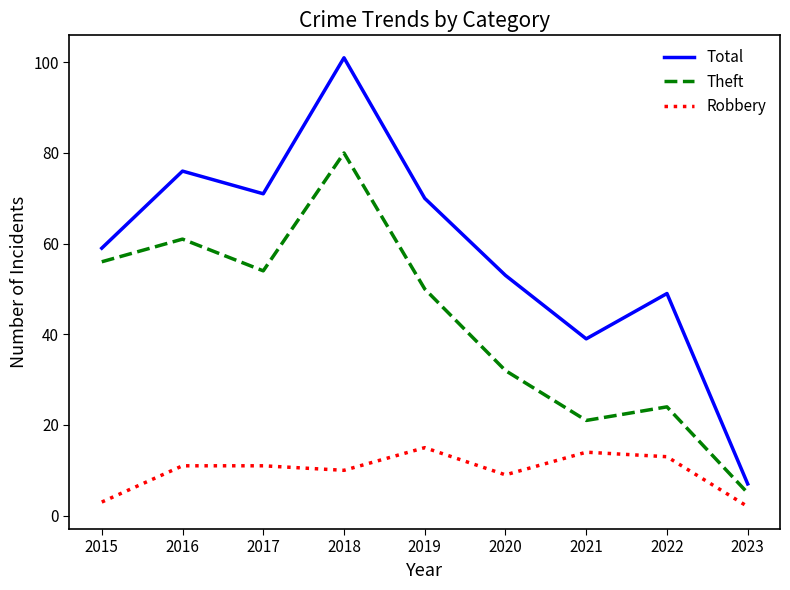

True or false: Robbery has a value of 14 at 2021.

True